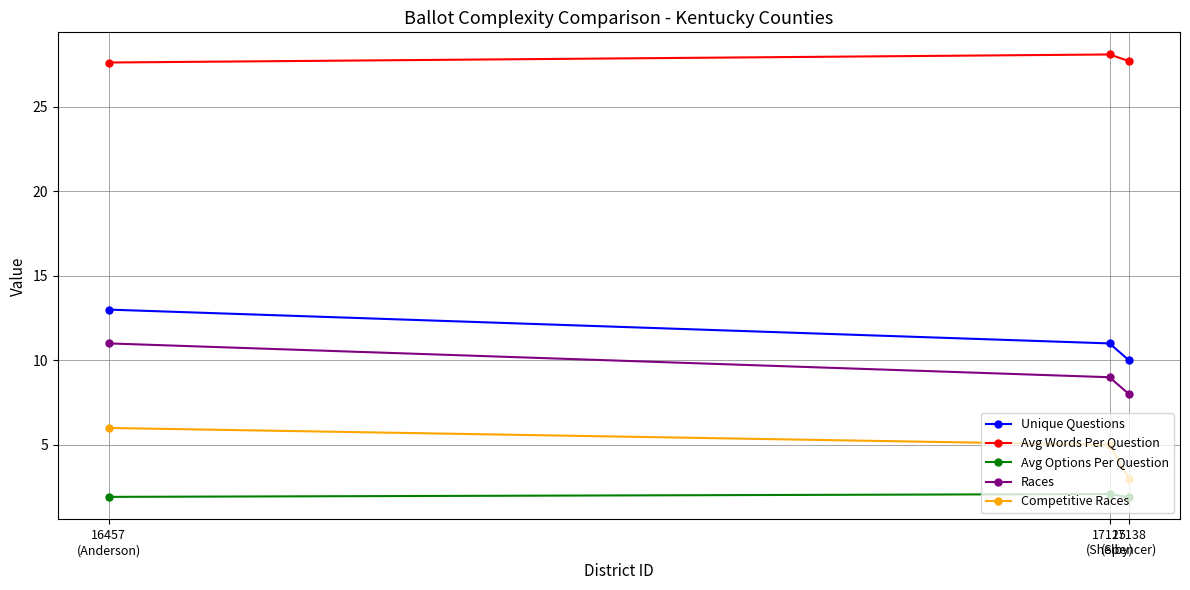

How many lines are shown in the chart?

5